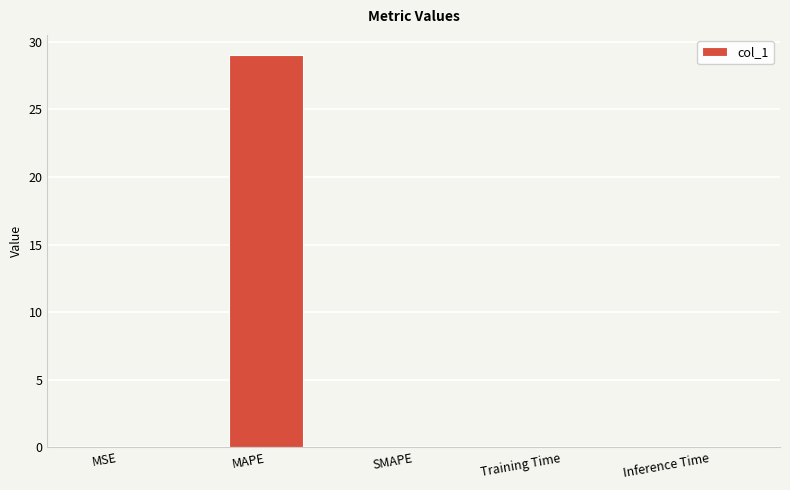

The value at Training Time is 0.0. True or false?

True